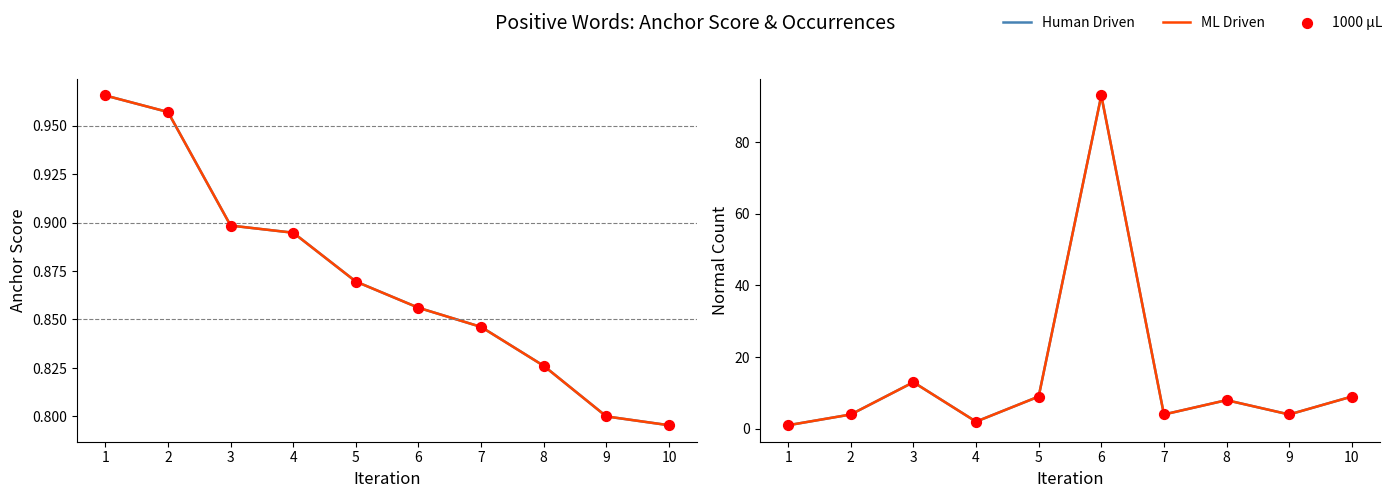

At how many categories does at least one series exceed 70?

1